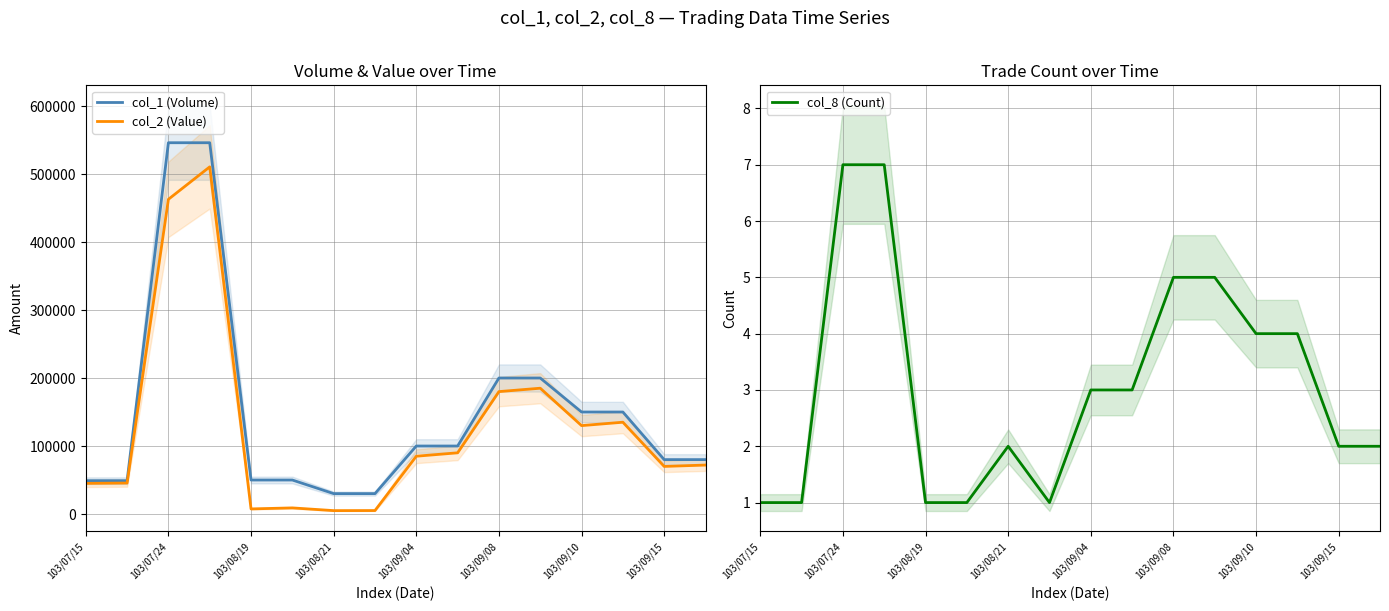

What value does the col_2 (Value) series have at 103/07/15, to the nearest 10?

45080